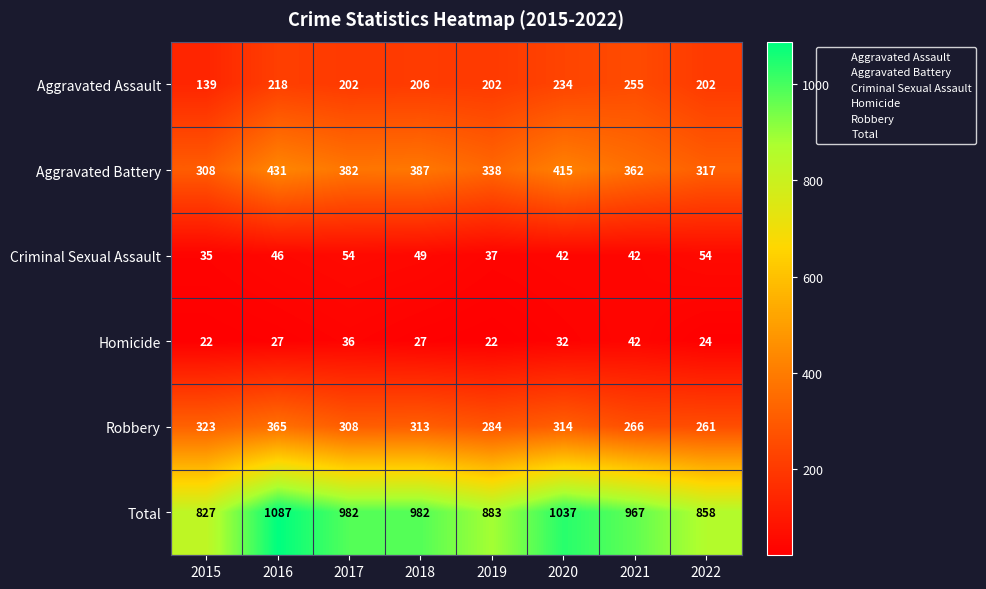

What is the average value of the Aggravated Assault series?

207